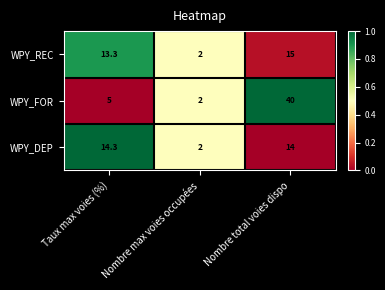

What value does the WPY_DEP series have at Nombre max voies occupées?

2.0